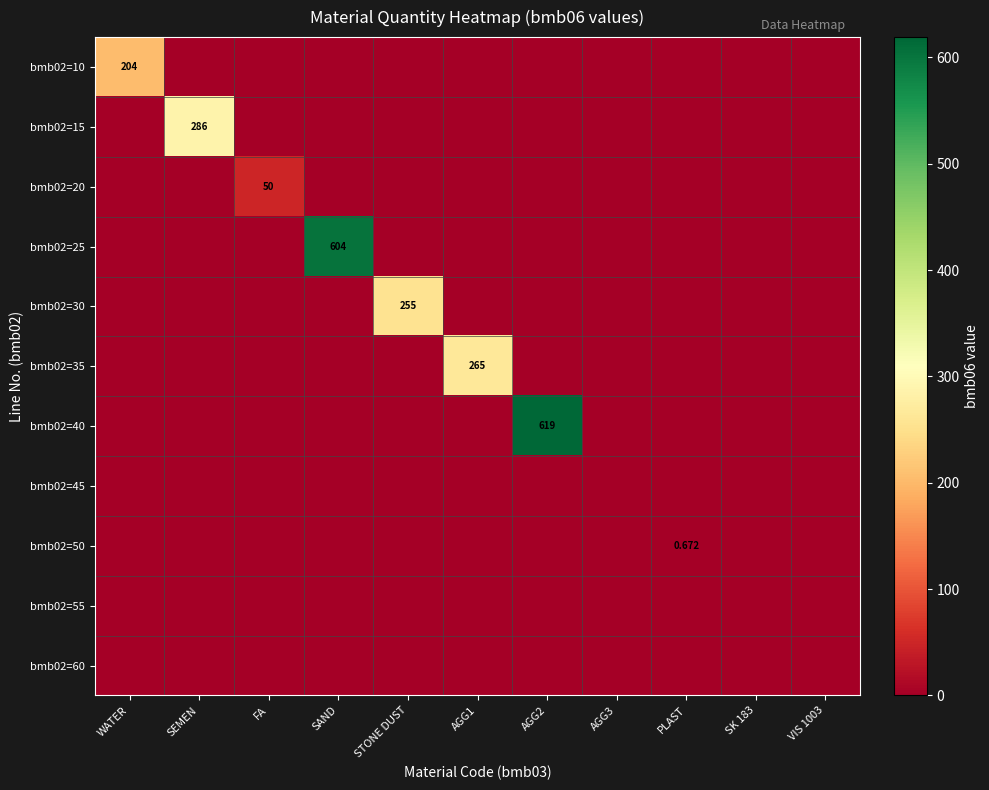

Is the value of bmb02=20 at SAND greater than the value of bmb02=45 at FA?

No